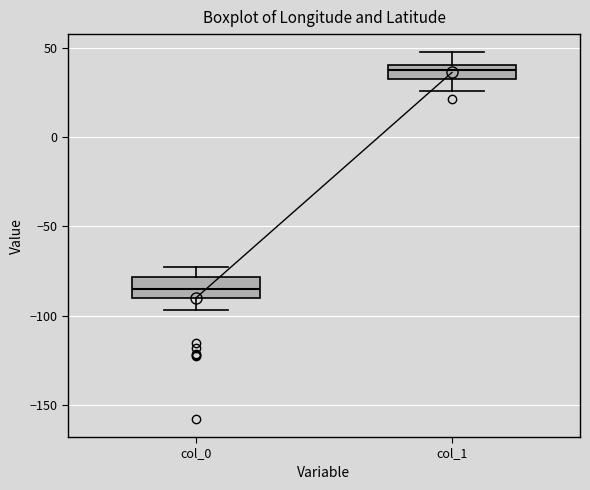

Reading left to right, transcribe this box plot: for each box, give where its median line is, the range the box spans, and where its two whiskers end, as read against the y-axis. The values are not printed on the chart, so give them approximately, as read against the axis.

col_0: median -85, box -90 to -80, whiskers -95 to -75
col_1: median 40 (inside the box), box 35 to 40, whiskers 25 to 50